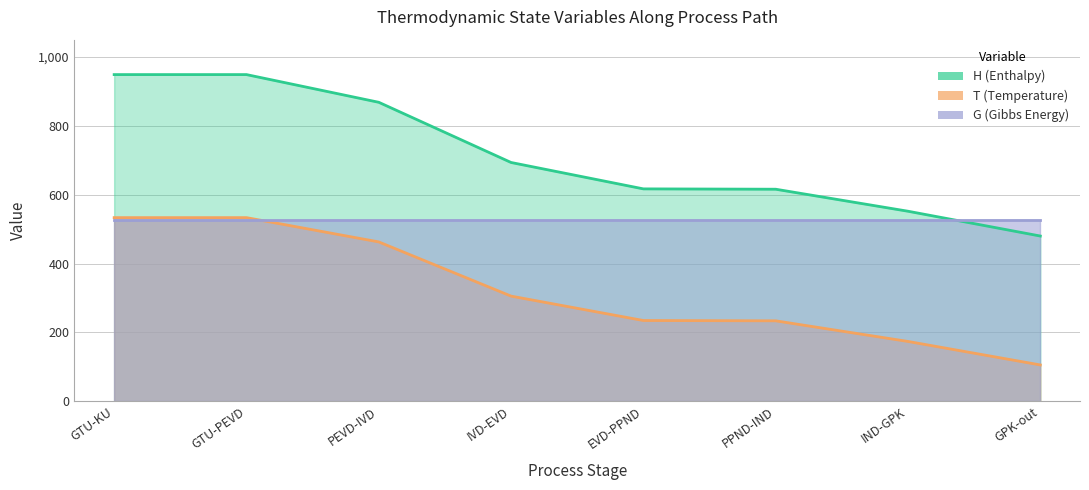

What position from the left is PEVD-IVD?

3